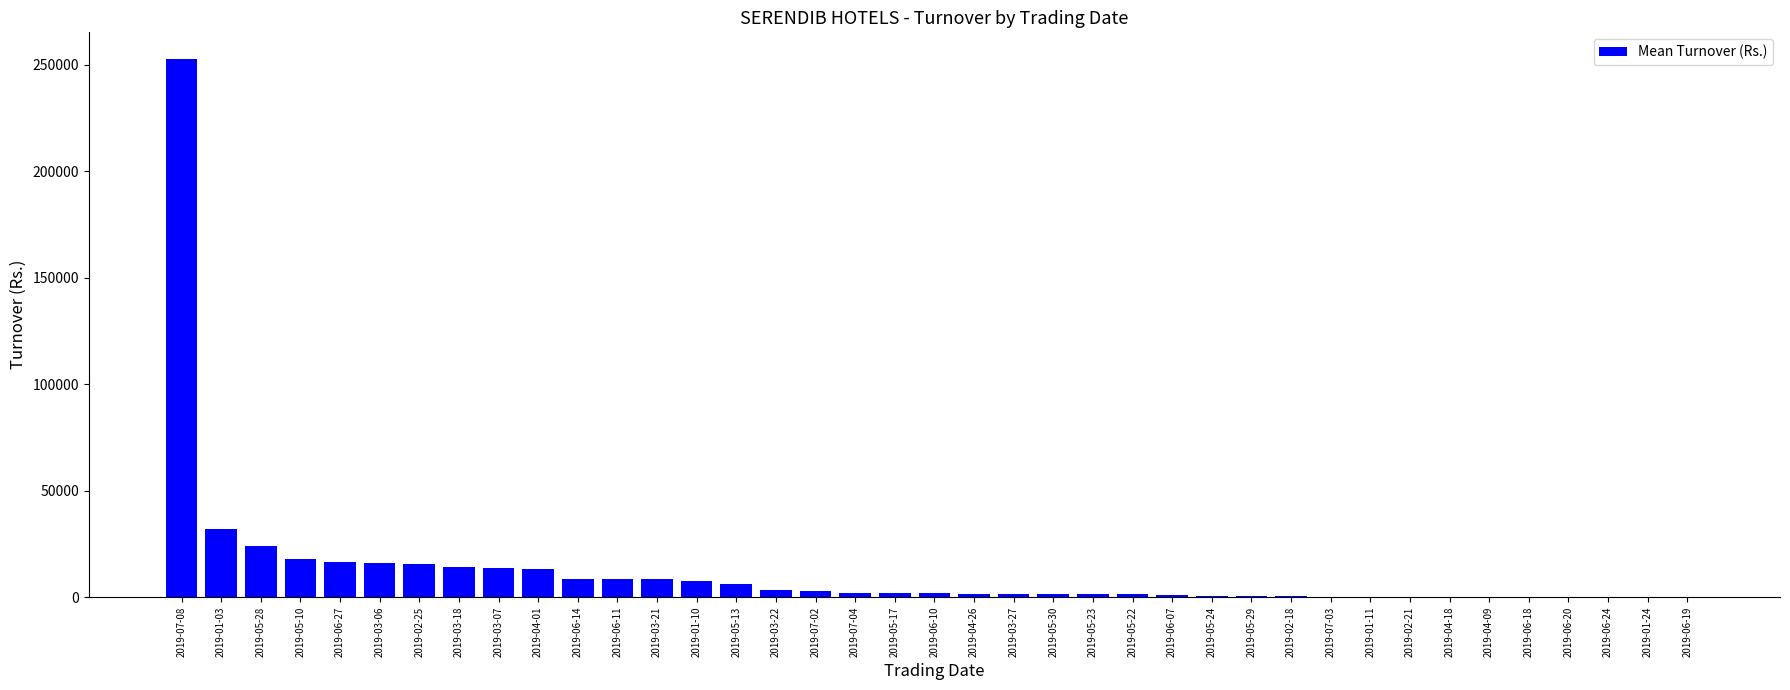

The value at 2019-02-25 is 7367.7. True or false?

False